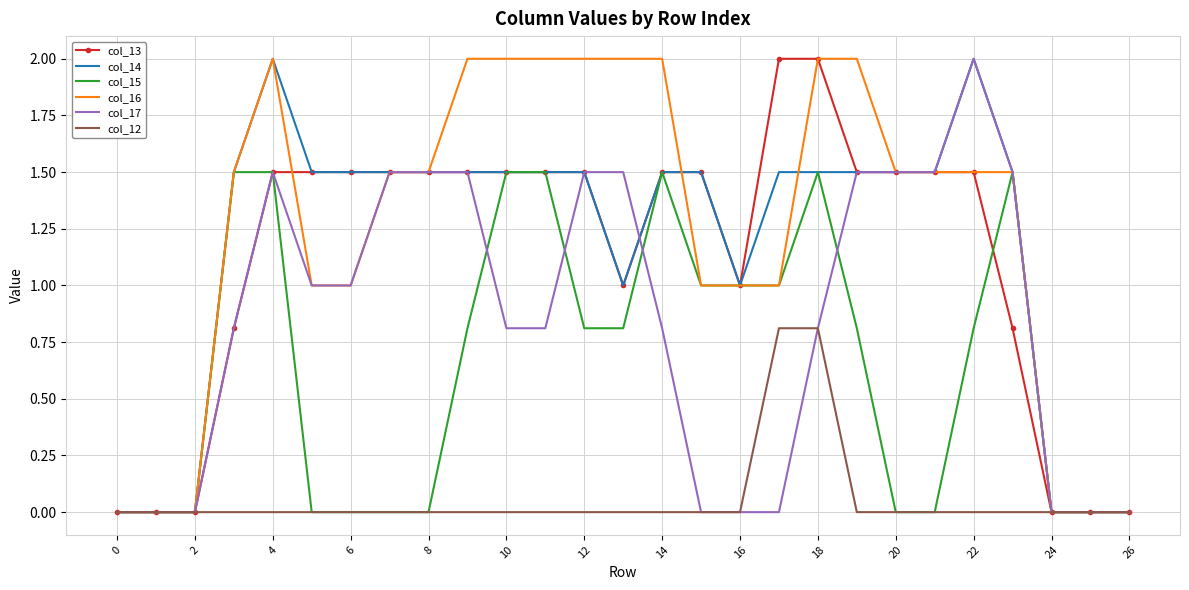

What is the maximum value shown in the chart?

2.0